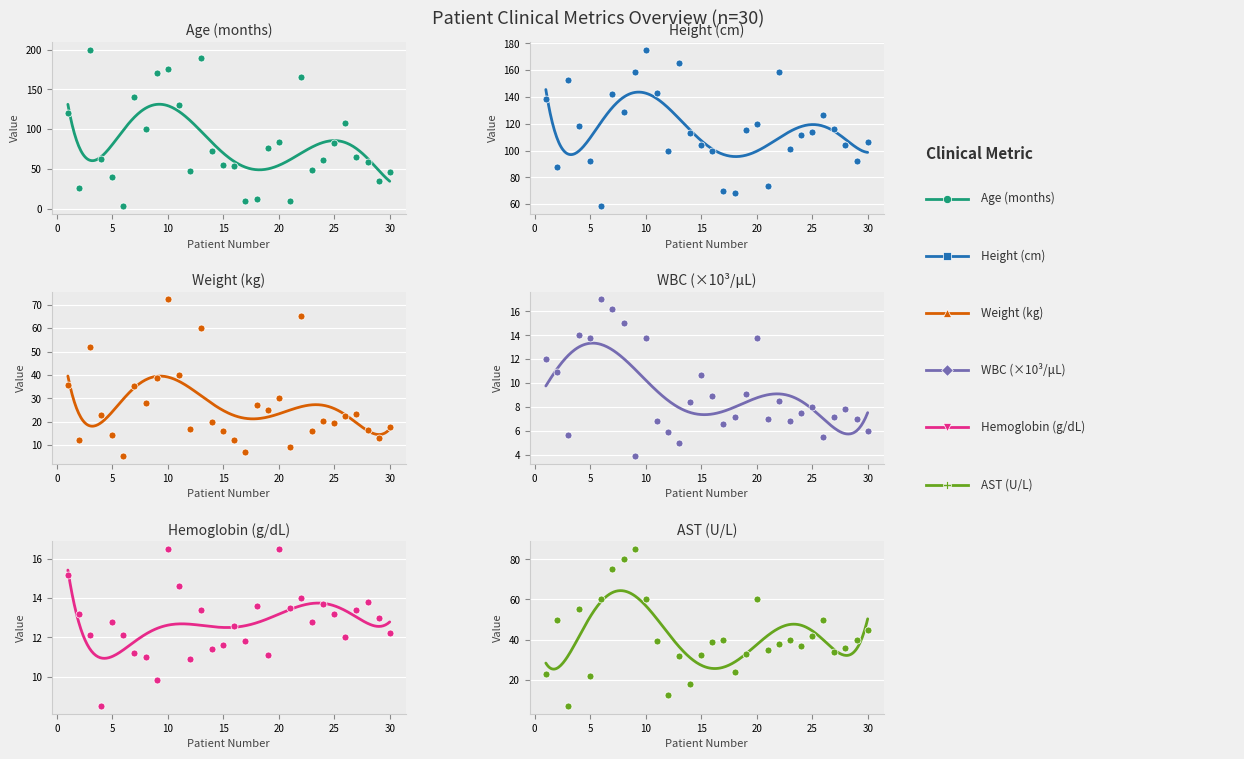

Which series has the largest total across all categories?

height